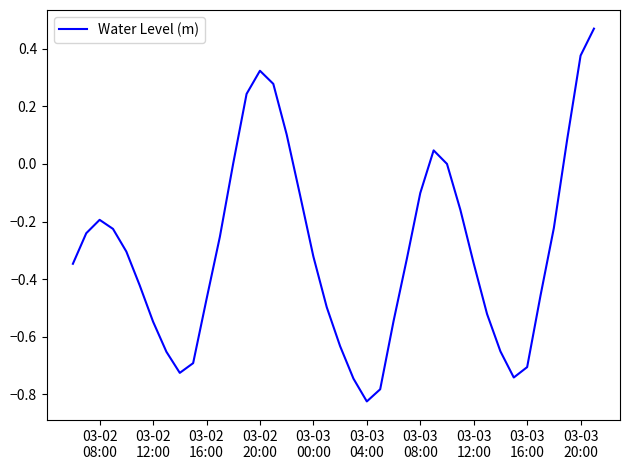

True or false: there are more than 2 points higher than both neighbors.

True